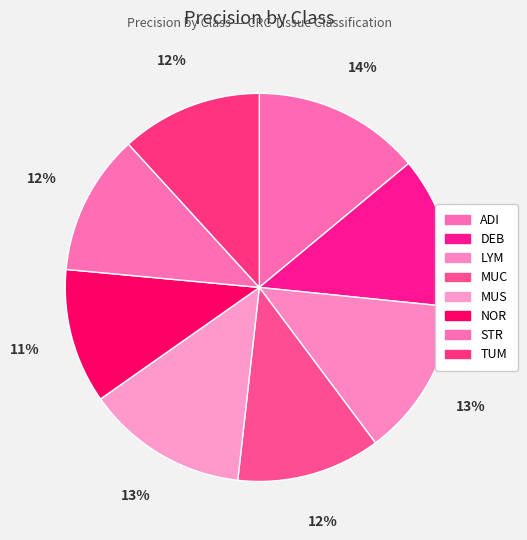

How many slices are in this pie chart?

8